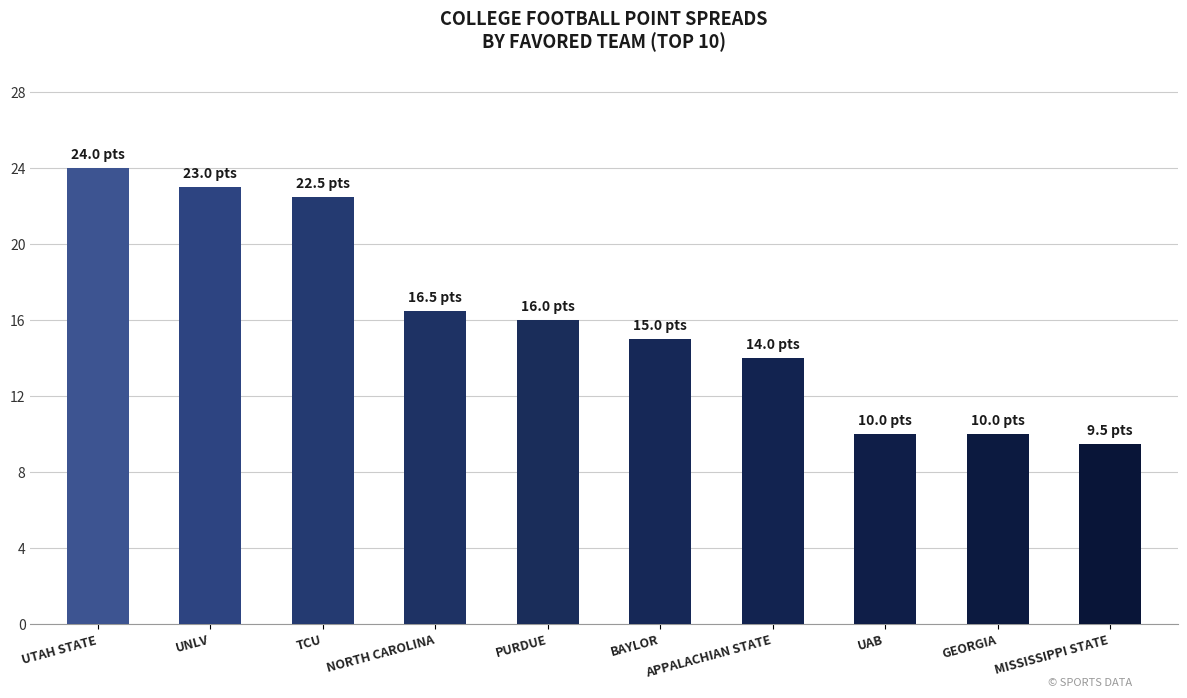

Does the chart contain stacked bars?

No